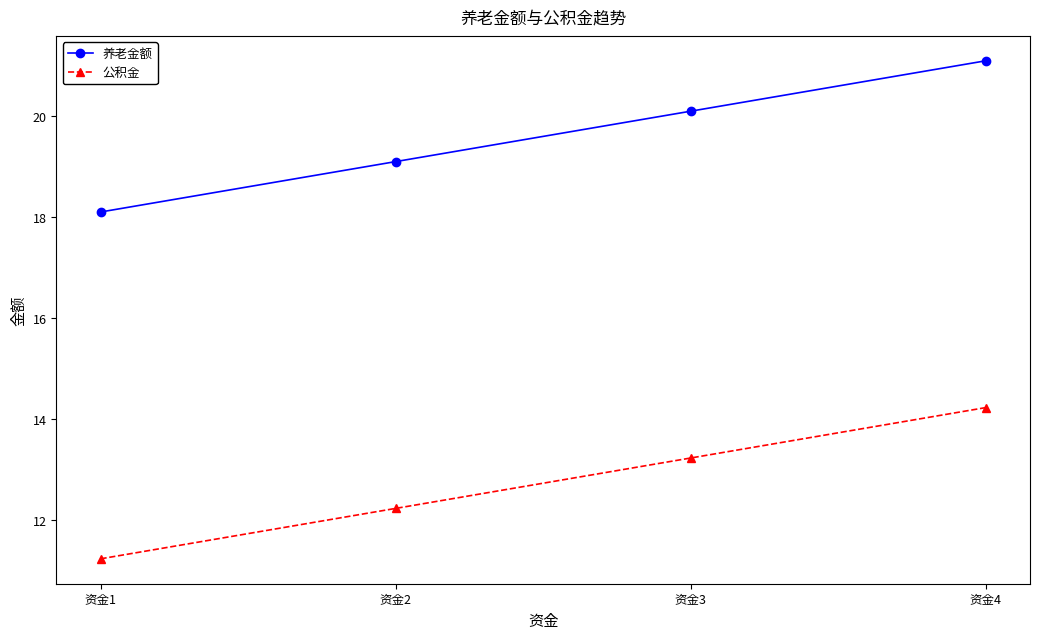

What is the lowest value of the 养老金额 series?

18.1